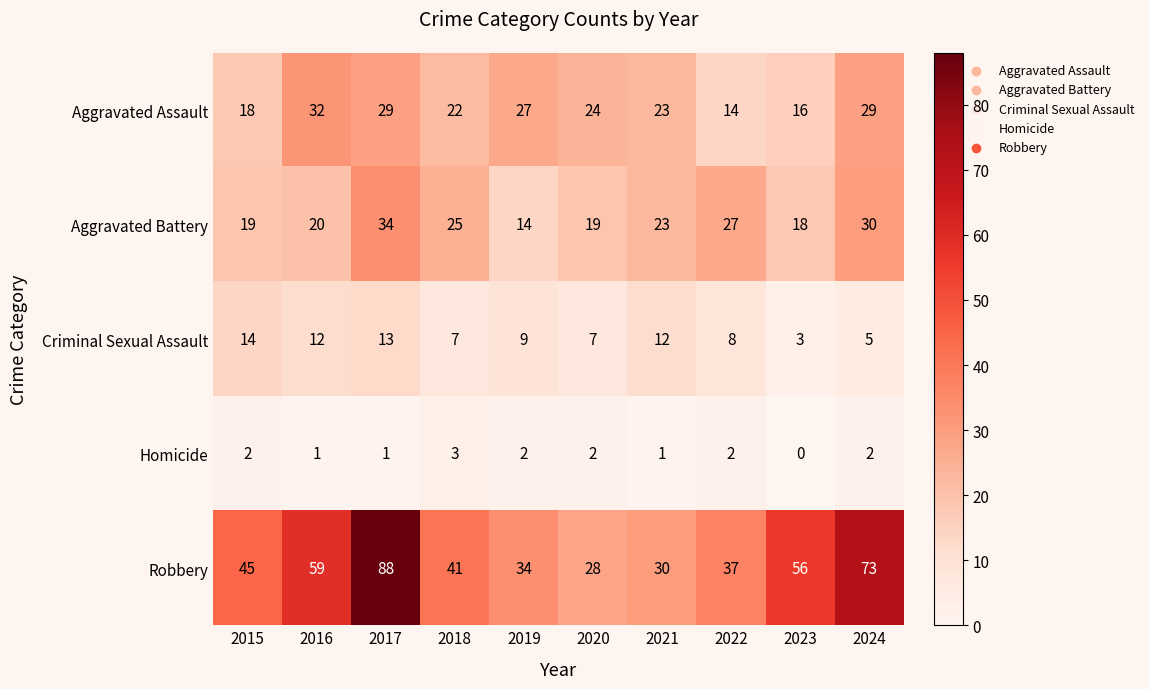

At which category is the sum across all series the highest?

2017